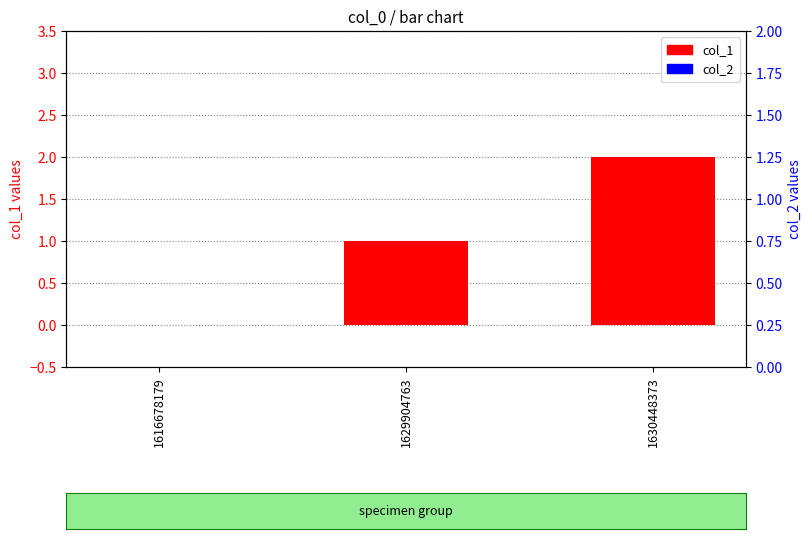

What is the difference between the second highest and minimum values in the col_1 series?

1